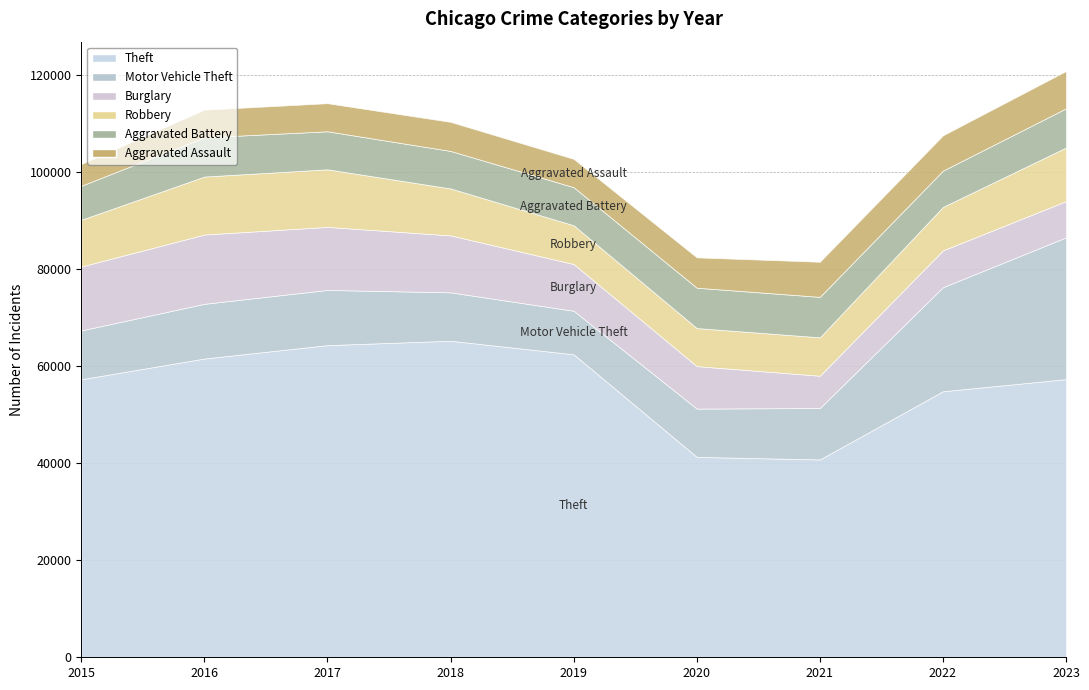

Read the Theft value at 2016, to the nearest 10.

61620